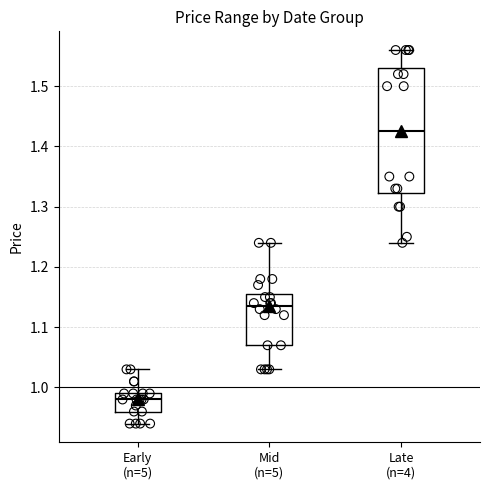

Which box has the lowest median line?

Early (n=5)